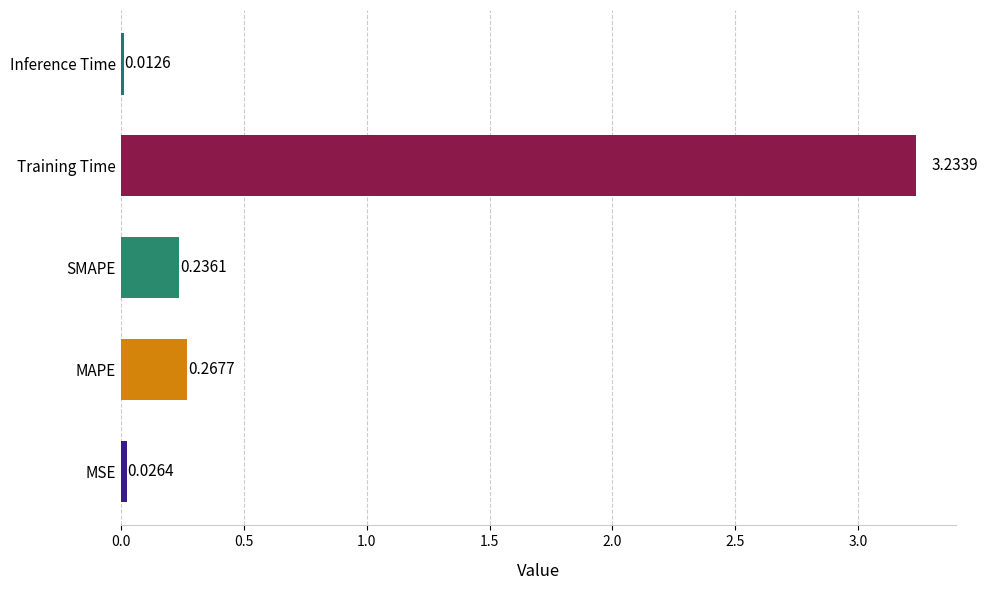

Rank the categories by value from highest to lowest.

Training Time, MAPE, SMAPE, MSE, Inference Time